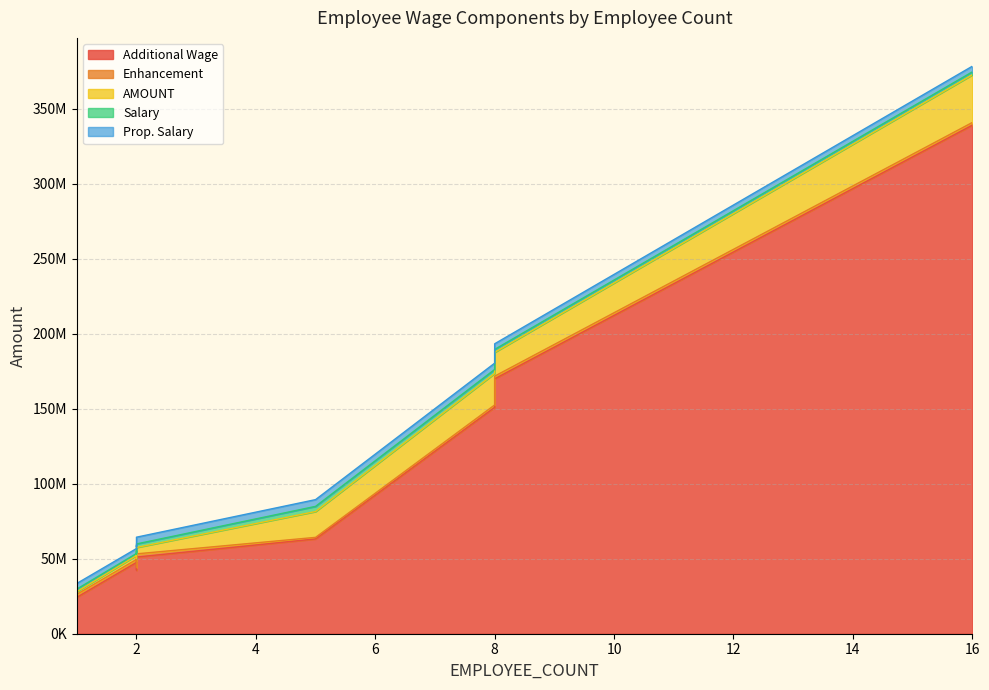

Which series has the widest spread of values?

Additional Wage